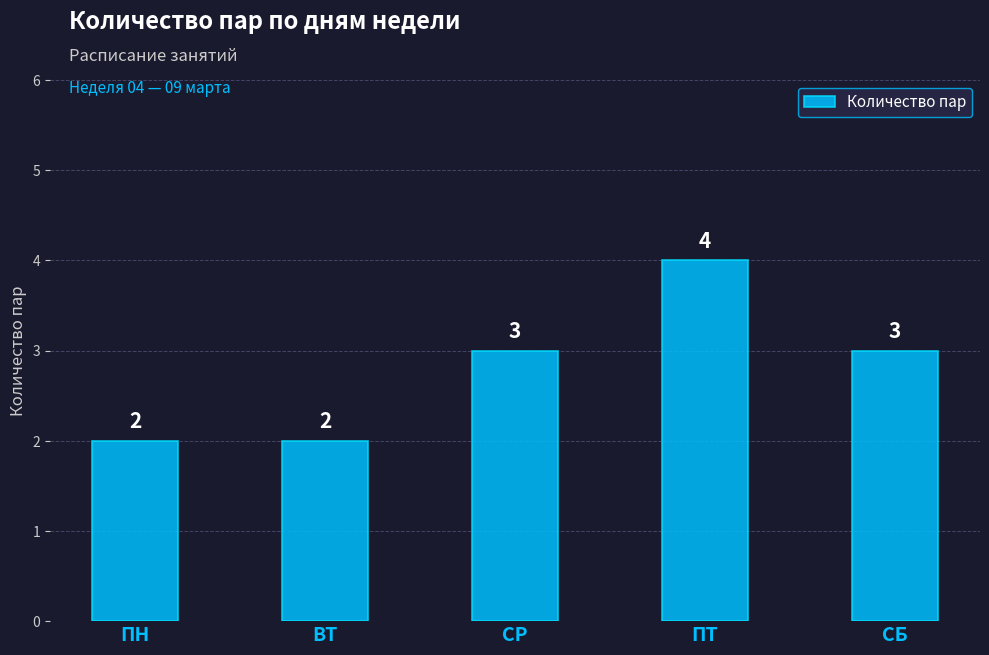

Reading right to left, extract all data points from this chart.

СБ=3	ПТ=4	СР=3	ВТ=2	ПН=2